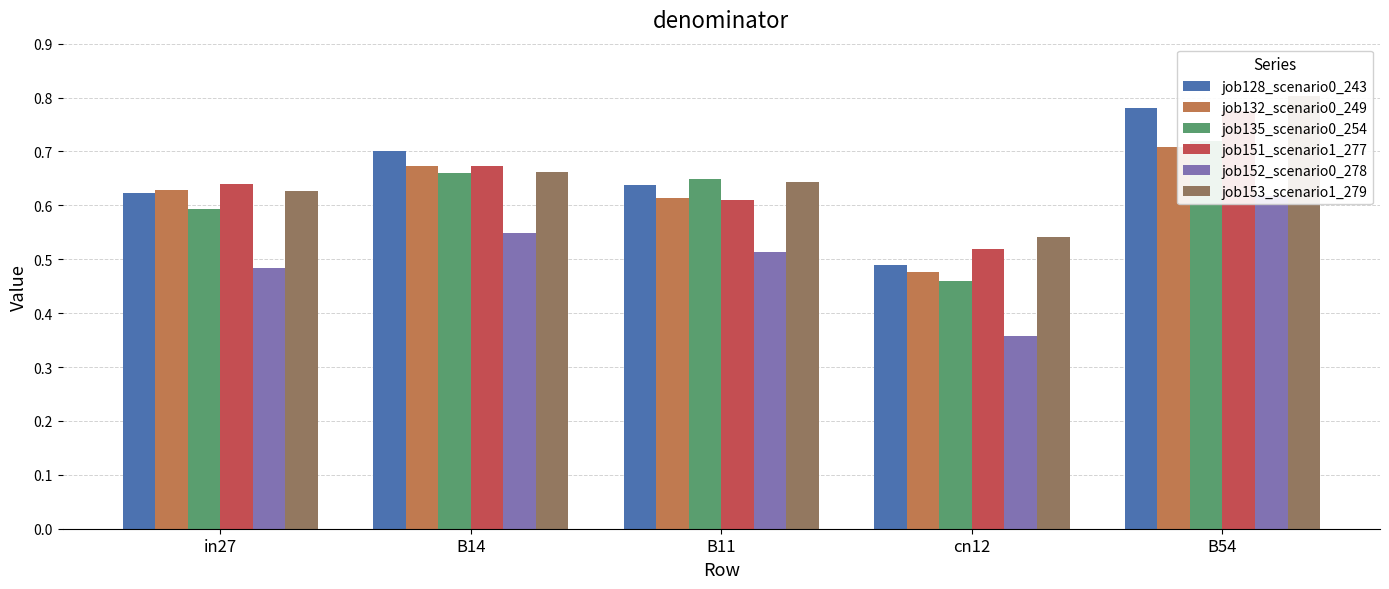

Which series has the widest spread of values?

job128_scenario0_243